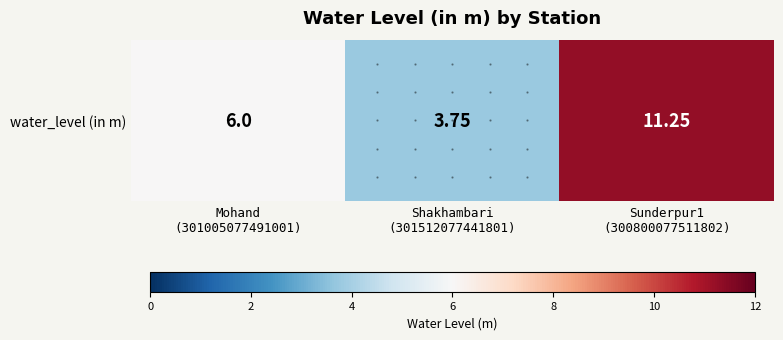

What is the greatest value displayed?

11.2